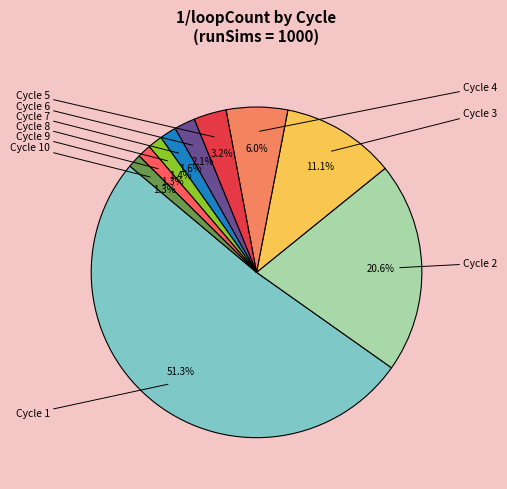

How many slices are in this pie chart?

10